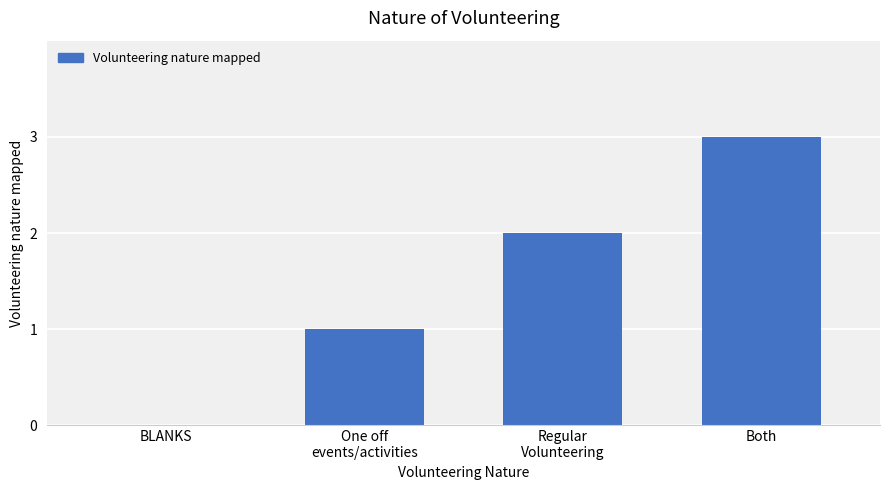

Read the value at One off
events/activities.

1